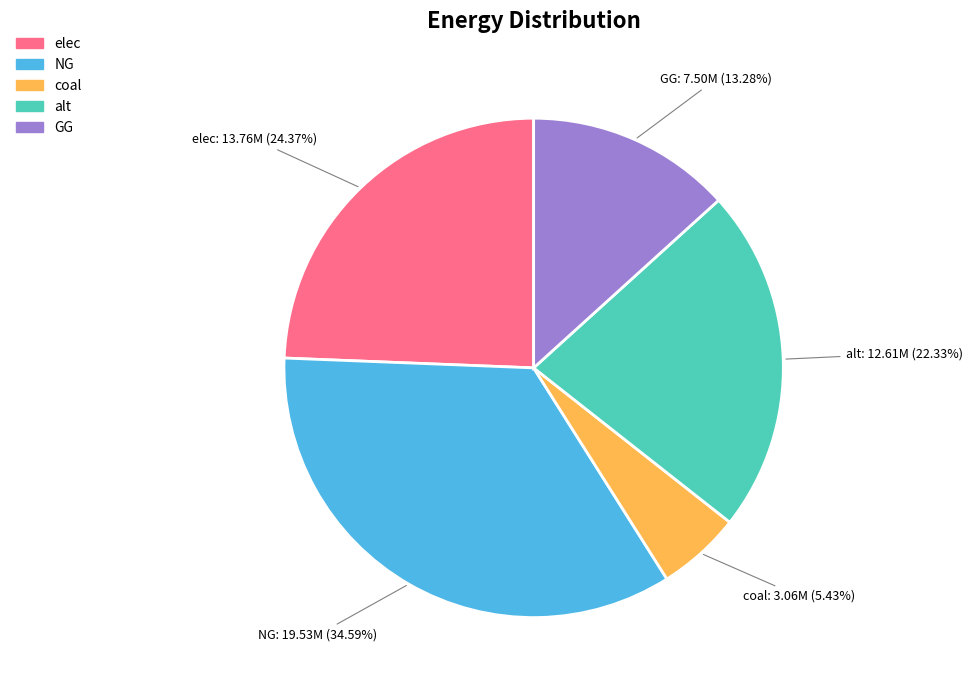

To the nearest percent, what portion does NG represent?

35%